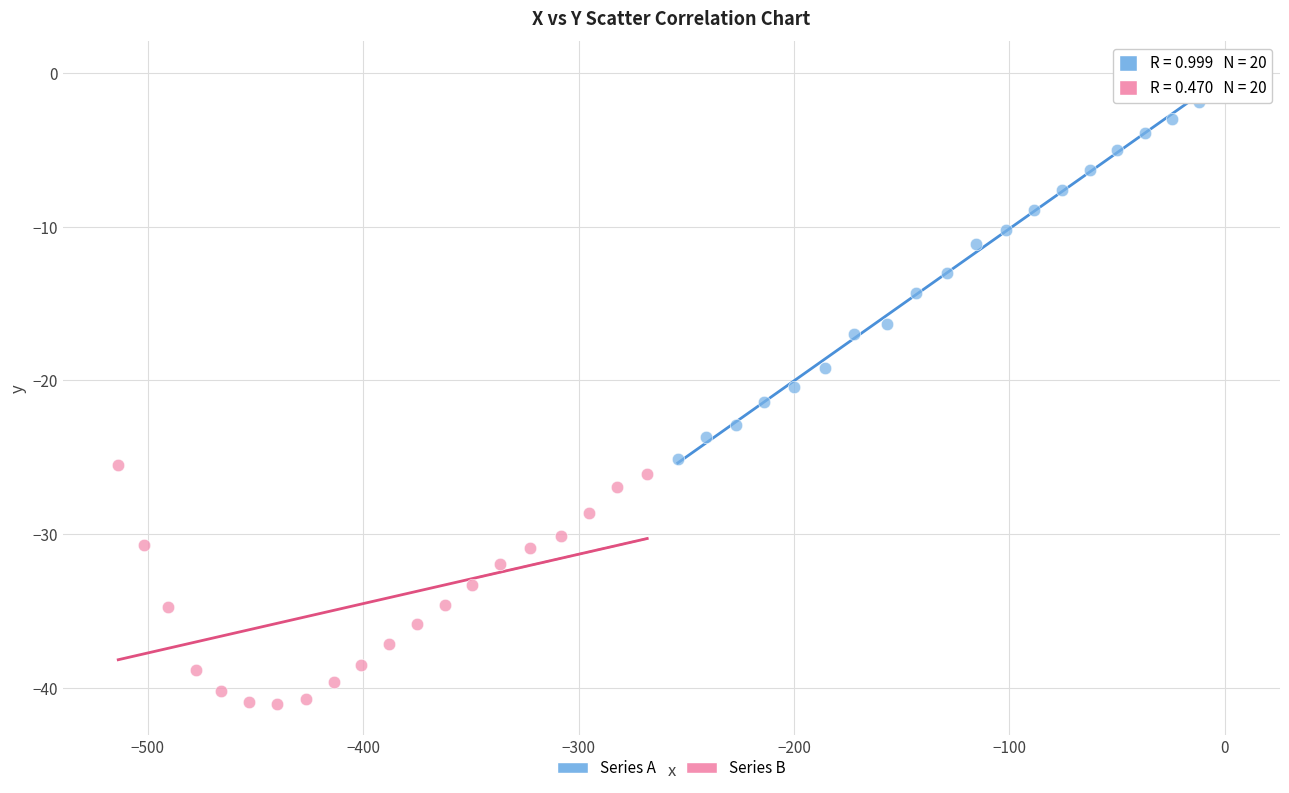

Which series has the largest Y range (max minus min)?

Series A